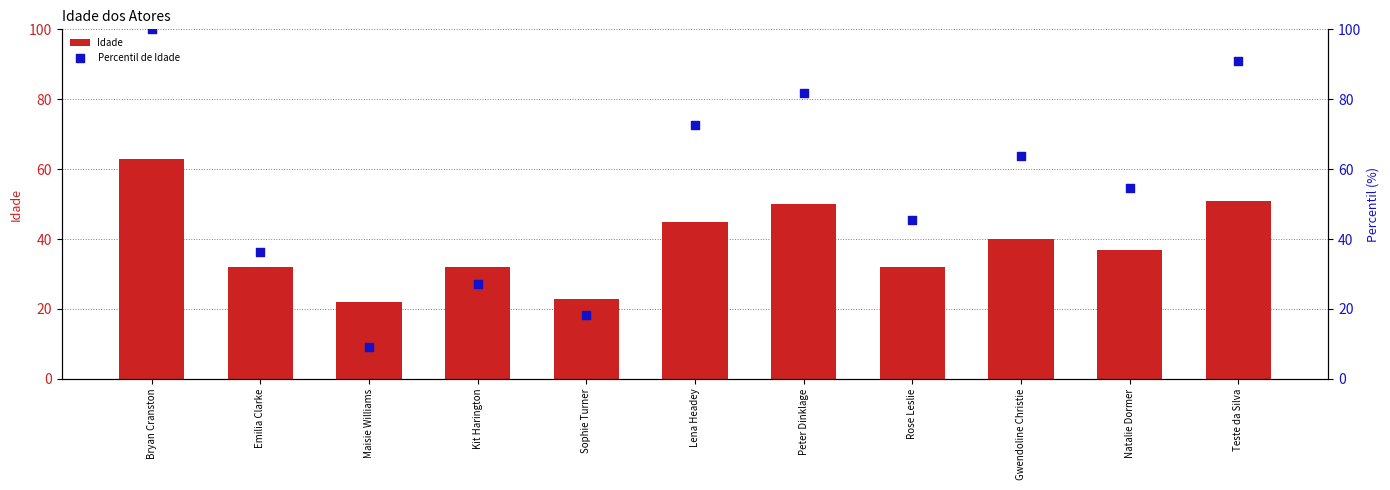

At how many categories does at least one series exceed 96?

1